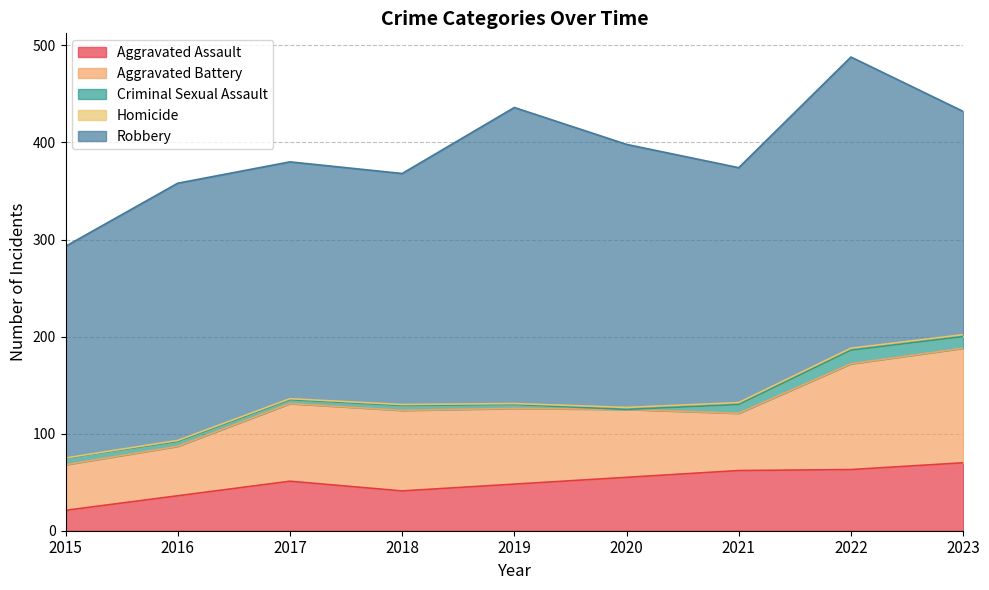

True or false: Criminal Sexual Assault has a value of 12 at 2023.

True